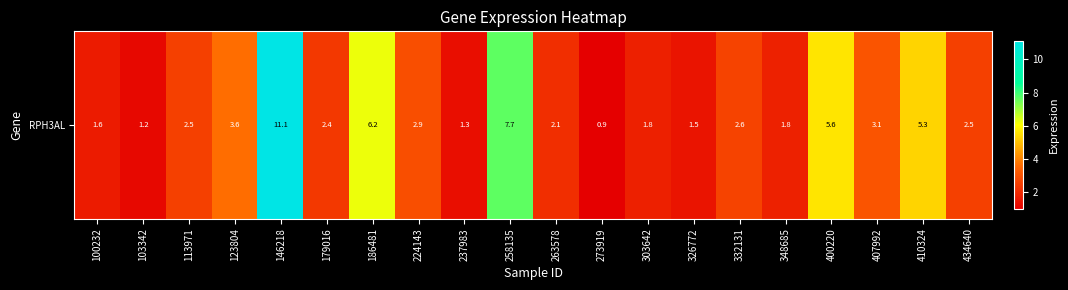

True or false: the data shows 1.3 at 237983.

True